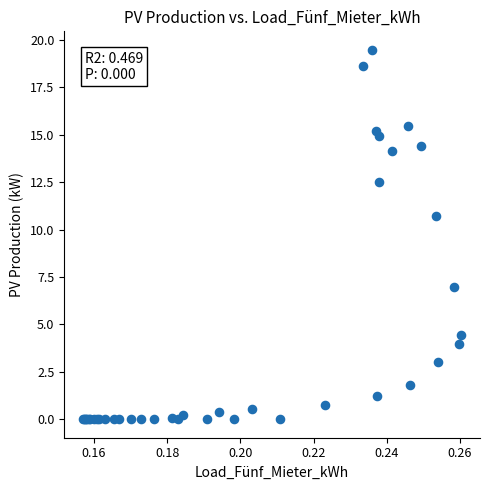

What Y value in the scatter plot is closest to 9?

10.7